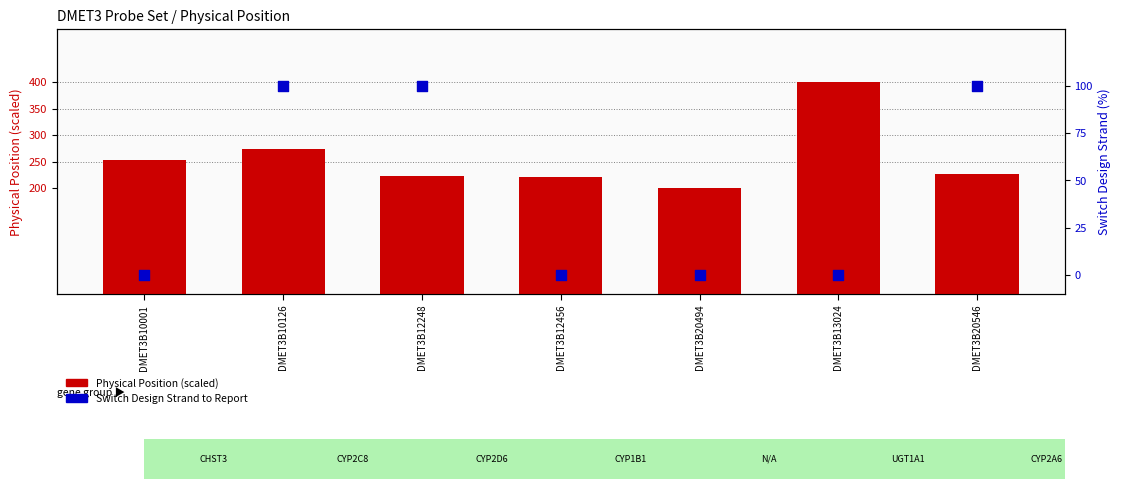

Which series contains the highest Y value?

Physical Position (scaled)